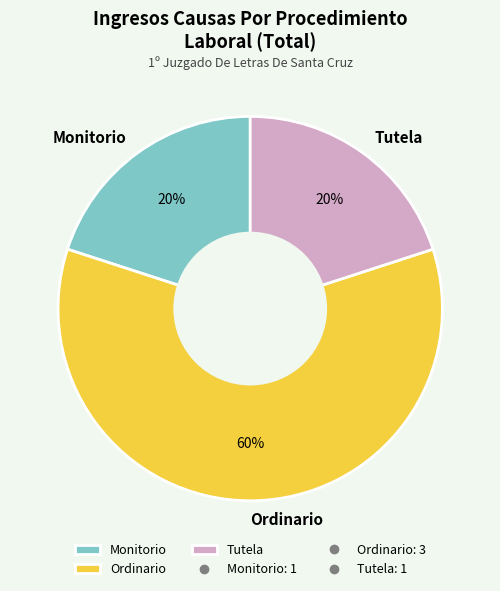

Which slice represents more than half of the pie?

Ordinario